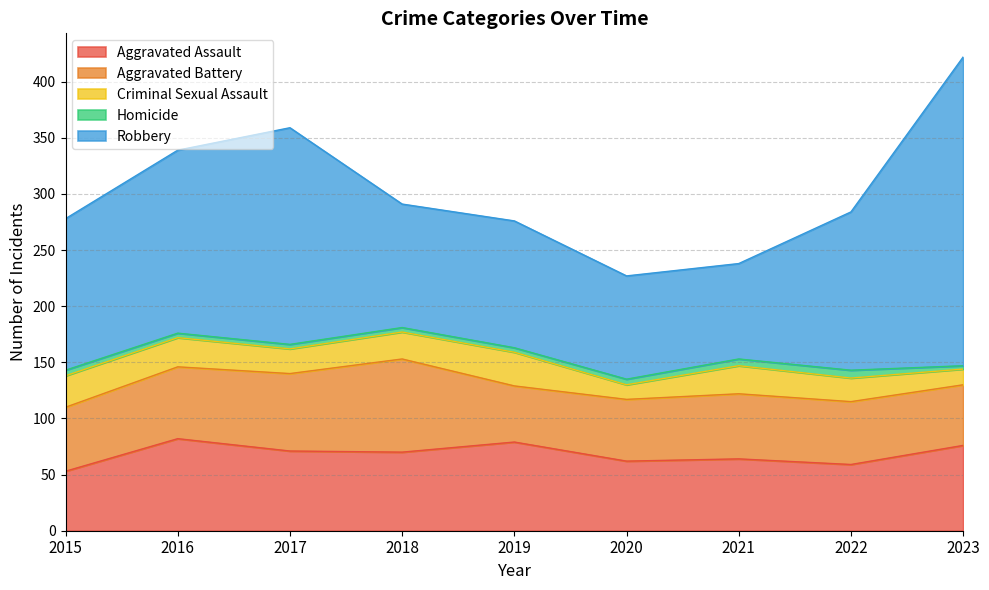

What is the difference between the Aggravated Battery values at 2017 and 2018?

14